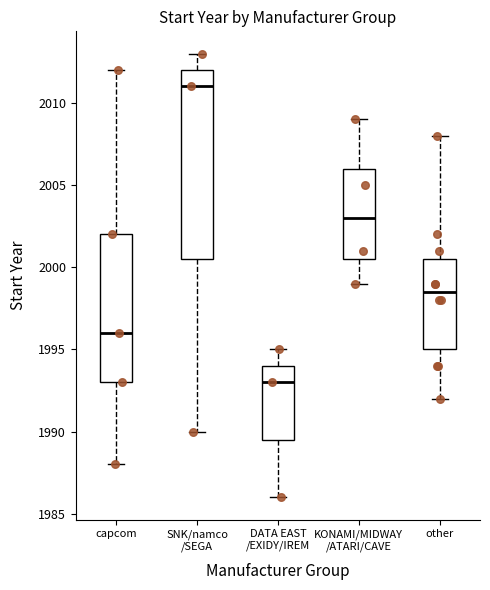

Reading left to right, transcribe this box plot: for each box, give where its median line is, the range the box spans, and where its two whiskers end, as read against the y-axis. The values are not printed on the chart, so give them approximately, as read against the axis.

capcom: median 1996.0, box 1993.0 to 2002.0, whiskers 1988.0 to 2012.0
SNK/namco /SEGA: median 2011.0, box 2000.5 to 2012.0, whiskers 1990.0 to 2013.0
DATA EAST /EXIDY/IREM: median 1993.0, box 1989.5 to 1994.0, whiskers 1986.0 to 1995.0
KONAMI/MIDWAY /ATARI/CAVE: median 2003.0, box 2000.5 to 2006.0, whiskers 1999.0 to 2009.0
other: median 1998.5, box 1995.0 to 2000.5, whiskers 1992.0 to 2008.0